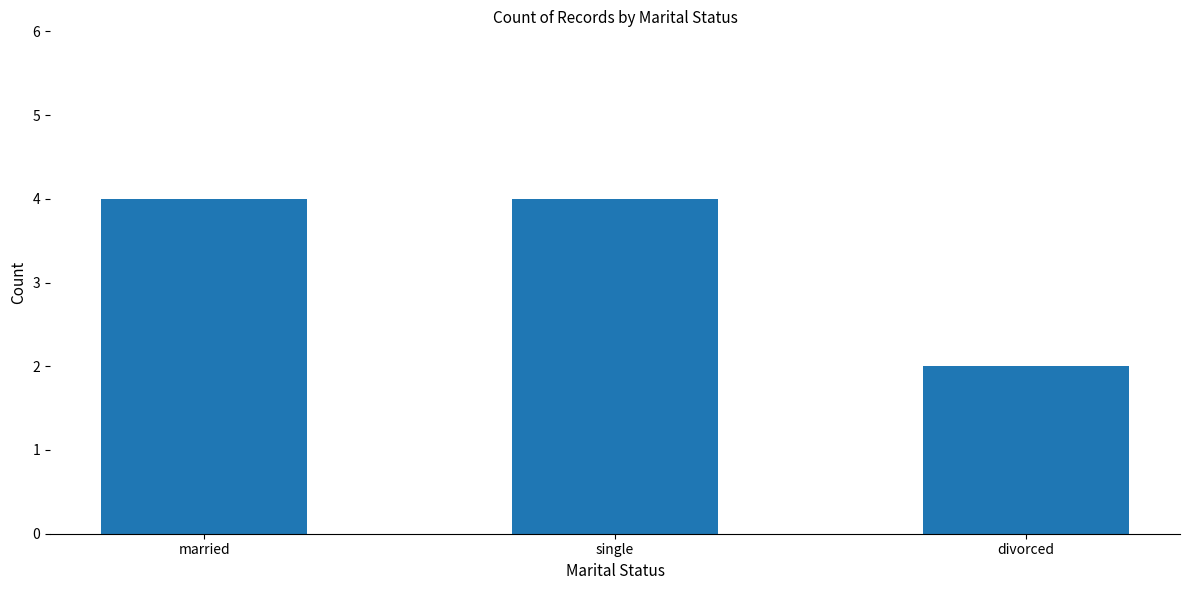

What is the maximum value shown in the chart?

4